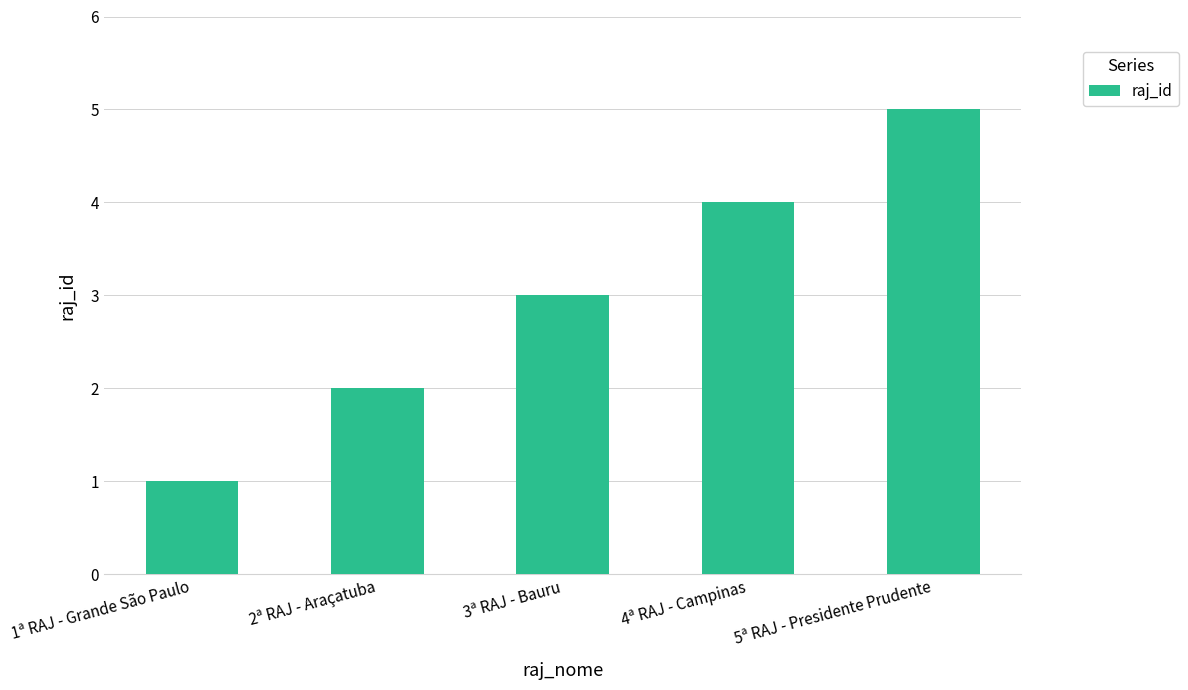

What is the sum of the values at 5ª RAJ - Presidente Prudente and 2ª RAJ - Araçatuba?

7